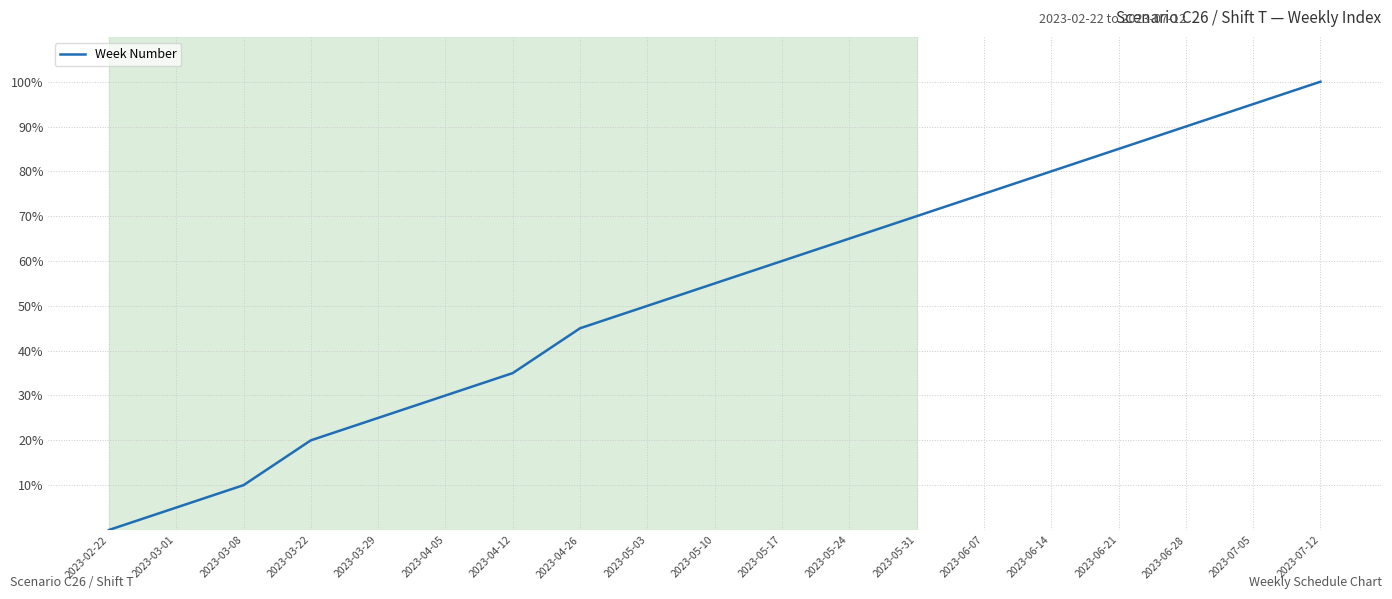

Count the number of values greater than 55.

10